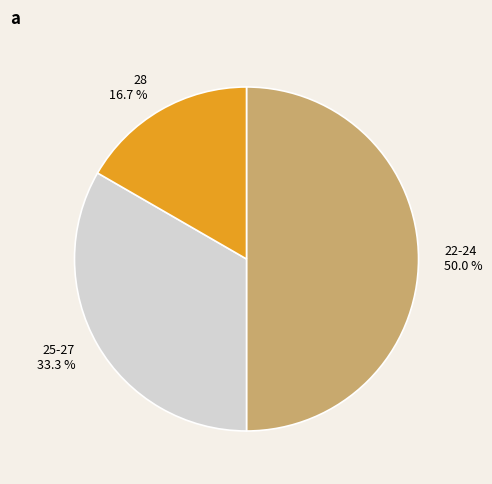

To the nearest percent, what is the average slice percentage?

33%